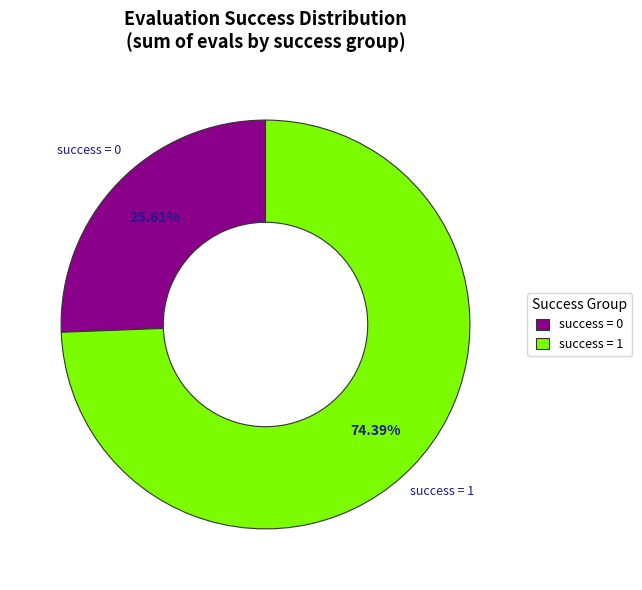

Which has a higher value, success = 1 or success = 0?

success = 1